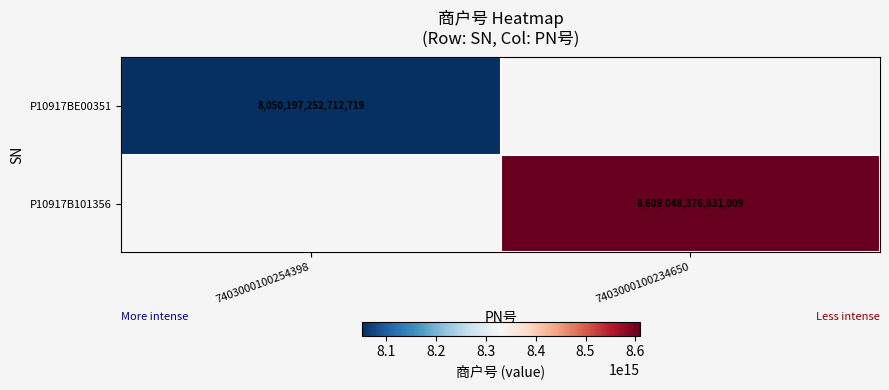

The value of P10917BE00351 at 7403000100254398 is 5074429459533364. True or false?

False